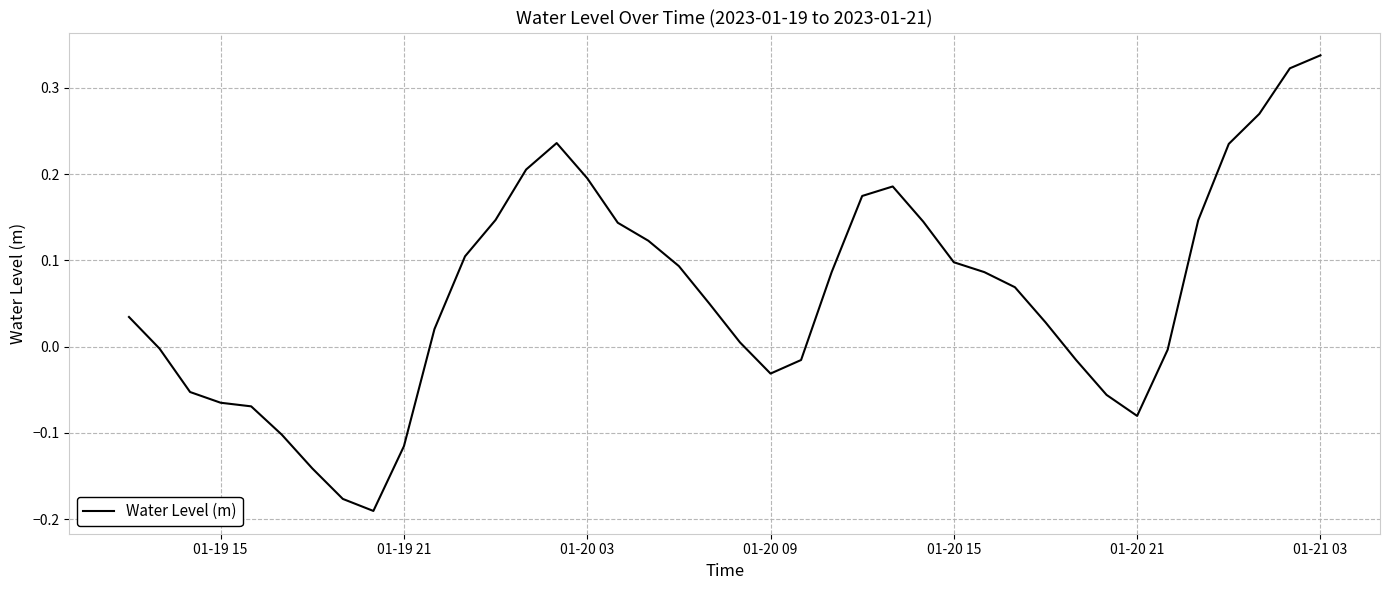

What is the difference between the maximum and minimum values?

0.5